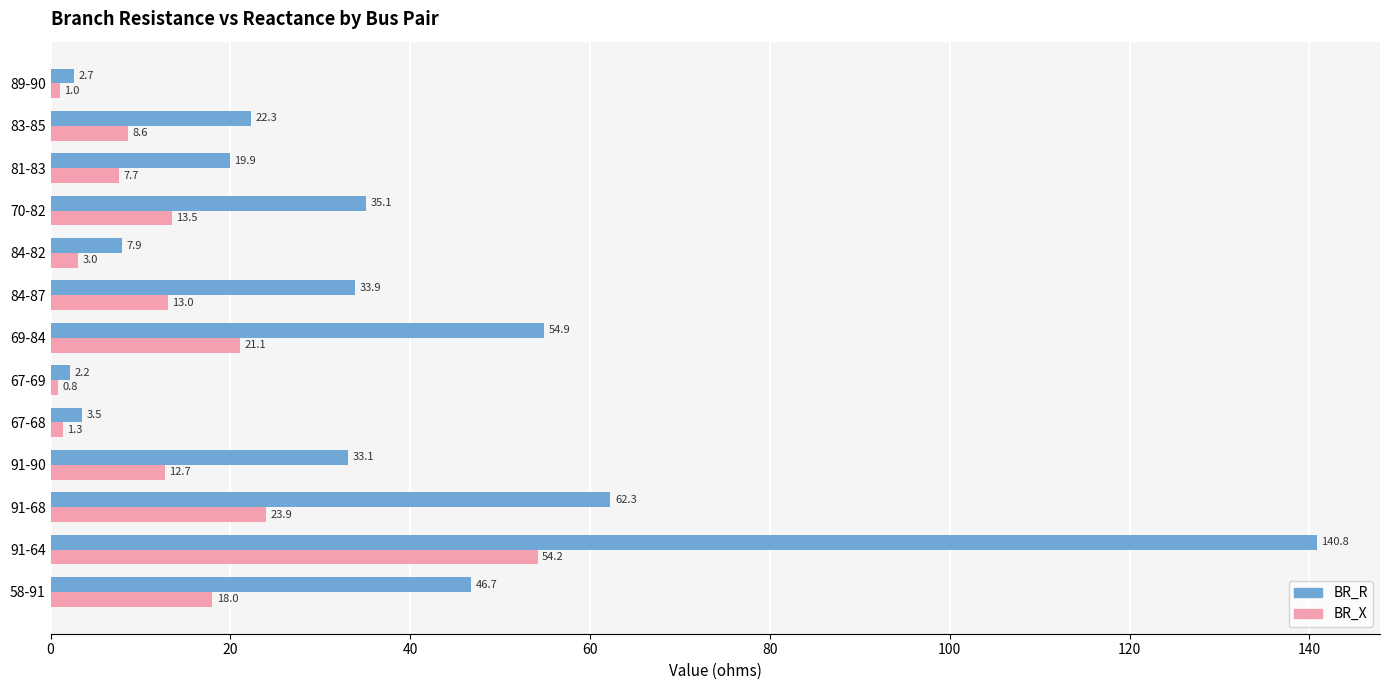

How many values in the BR_X series exceed 12?

7